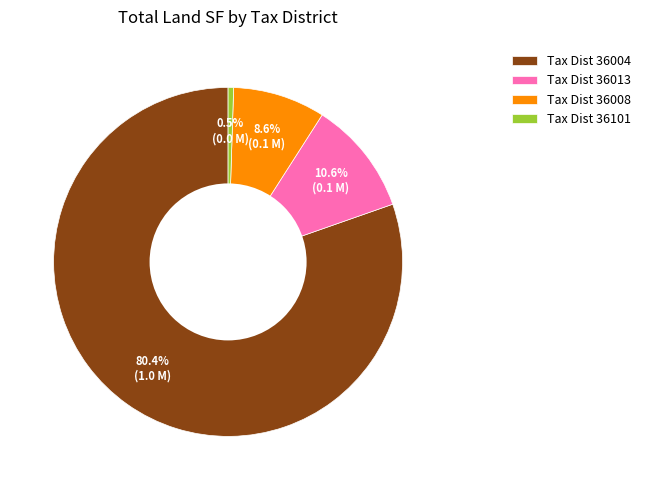

What is the largest slice in the pie chart?

Tax Dist 36004